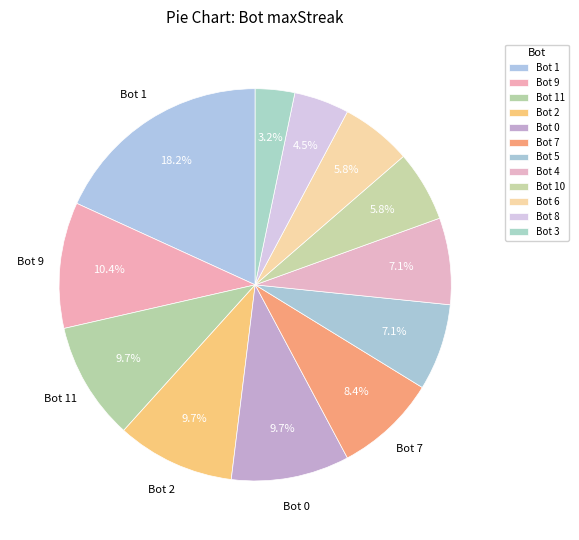

How many segments does this pie chart have?

12